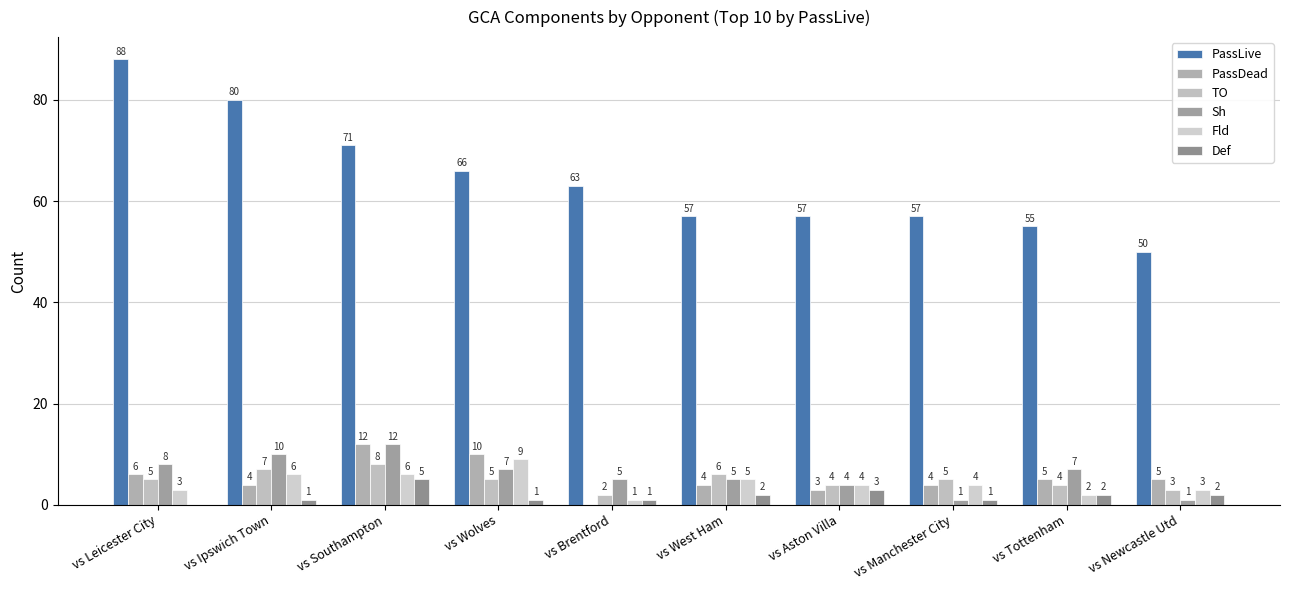

What is the difference between the maximum and minimum values in the Def series?

5